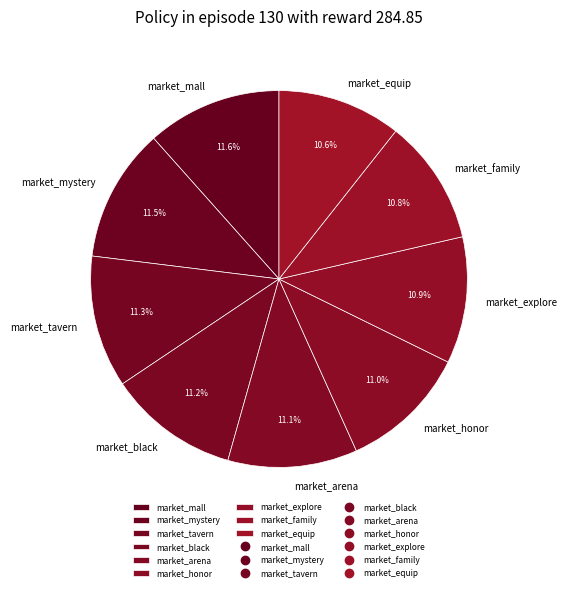

True or false: market_arena accounts for 1% of the total.

False